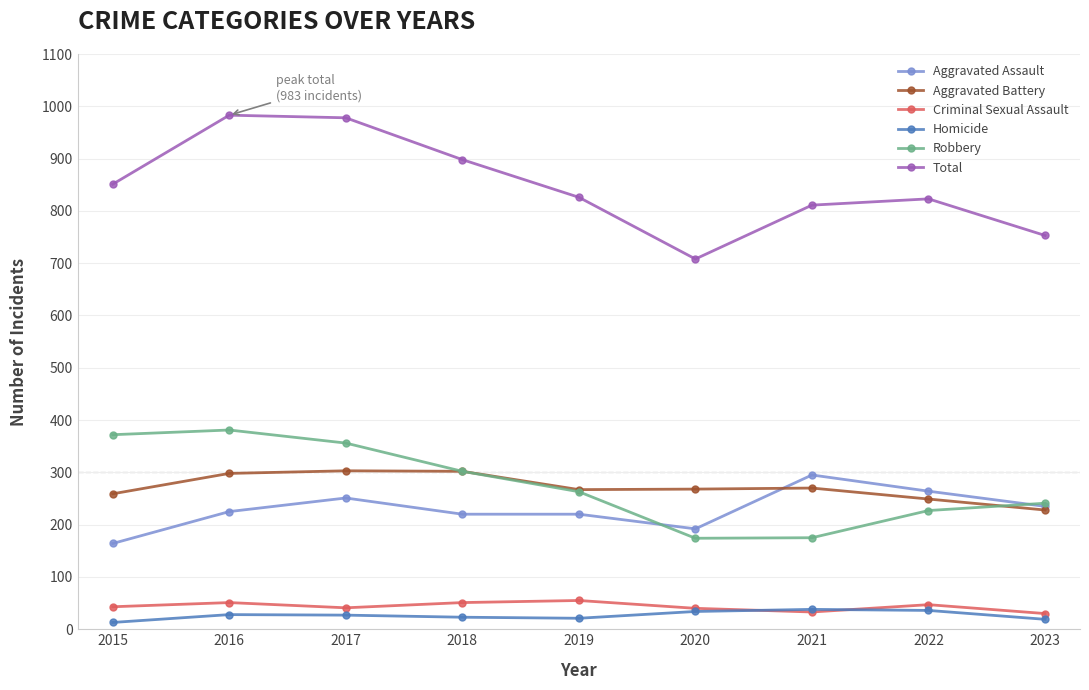

The Robbery series shows 241 at 2023. True or false?

True